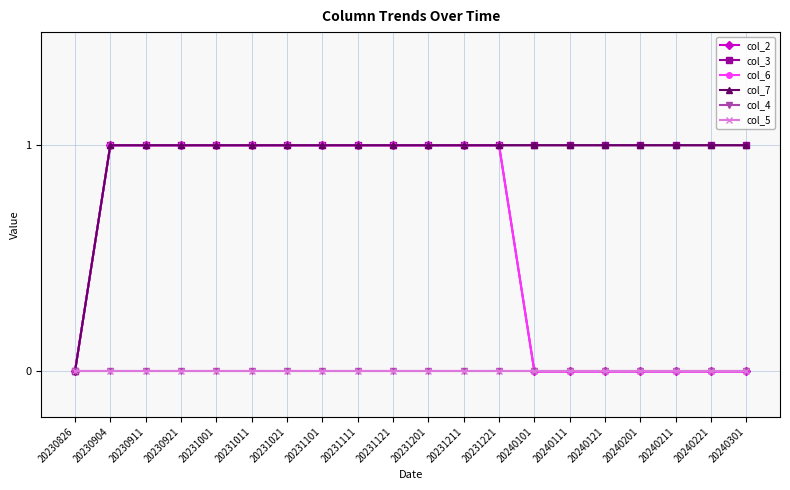

Reading right to left, list all the values displayed in this chart.

col_2: 0	0	0	0	0	0	0	1	1	1	1	1	1	1	1	1	1	1	1	0
col_3: 1	1	1	1	1	1	1	1	1	1	1	1	1	1	1	1	1	1	1	0
col_6: 0	0	0	0	0	0	0	1	1	1	1	1	1	1	1	1	1	1	1	0
col_7: 1	1	1	1	1	1	1	1	1	1	1	1	1	1	1	1	1	1	1	0
col_4: 0	0	0	0	0	0	0	0	0	0	0	0	0	0	0	0	0	0	0	0
col_5: 0	0	0	0	0	0	0	0	0	0	0	0	0	0	0	0	0	0	0	0